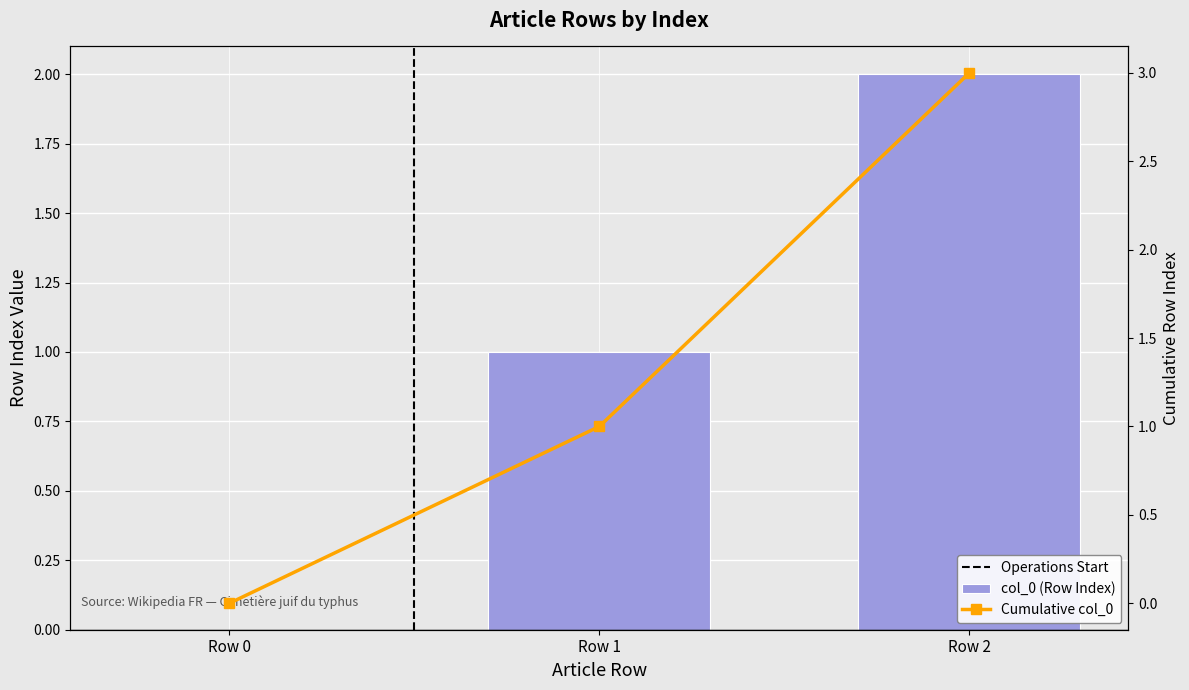

What is the sum of all values?

3